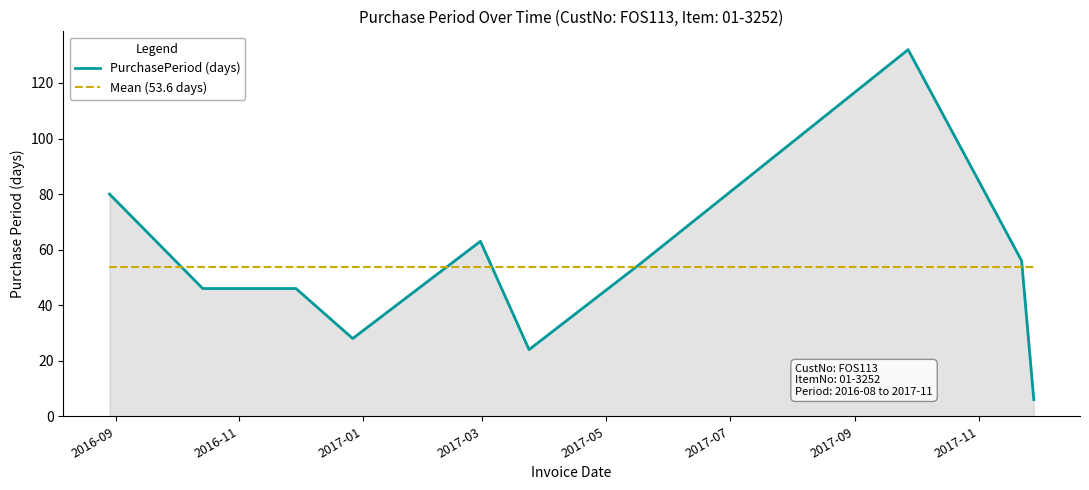

List the series in order of their peak value, lowest first.

Mean (53.6 days), PurchasePeriod (days)